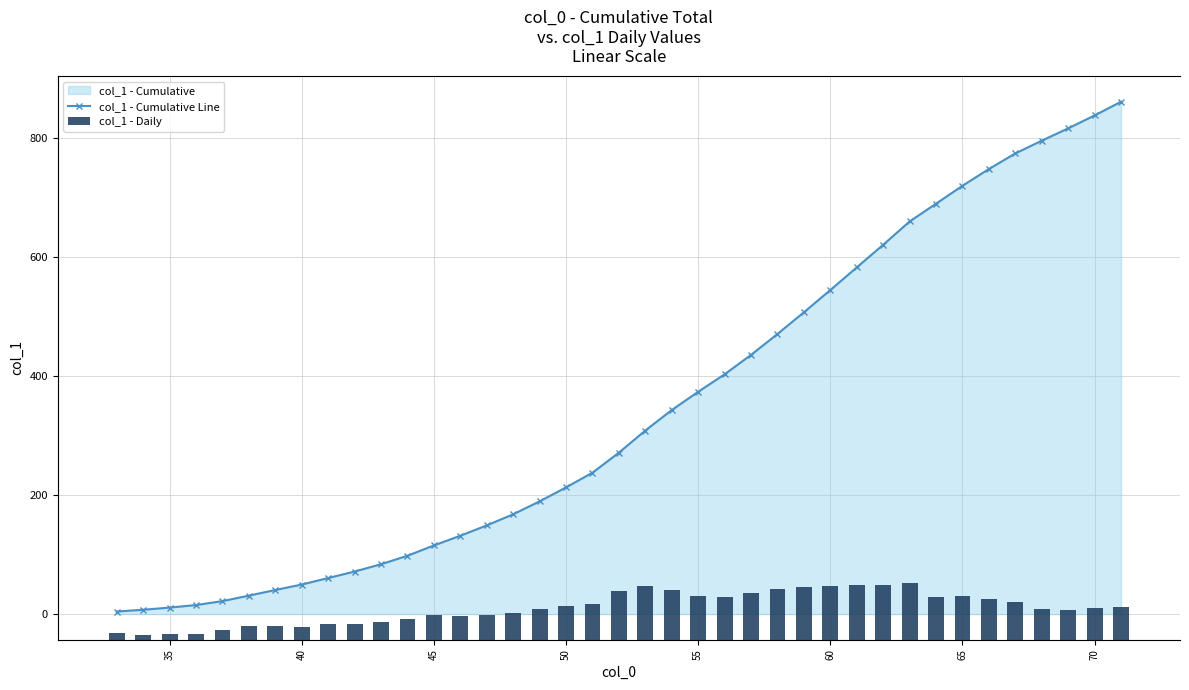

Does the chart contain any negative values?

No